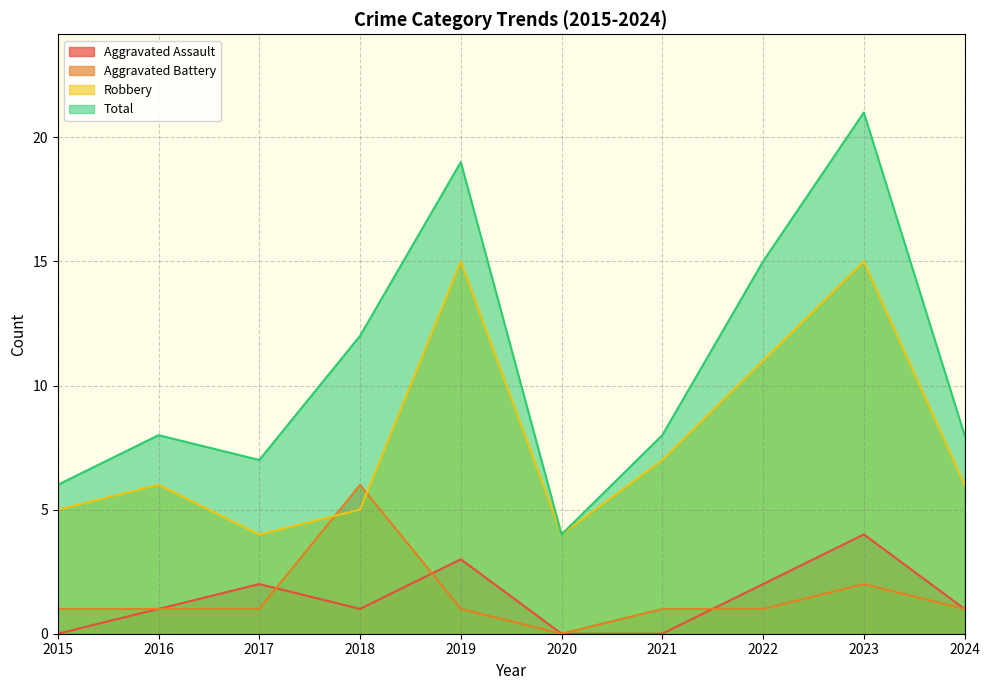

Count the number of data series in this chart.

4